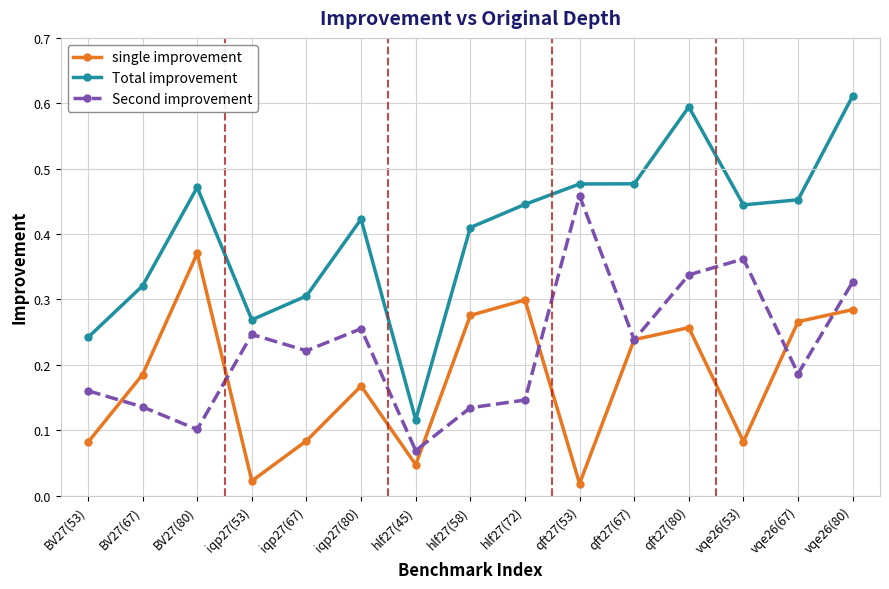

Which series changed the most between BV27(67) and hlf27(72)?

Total improvement